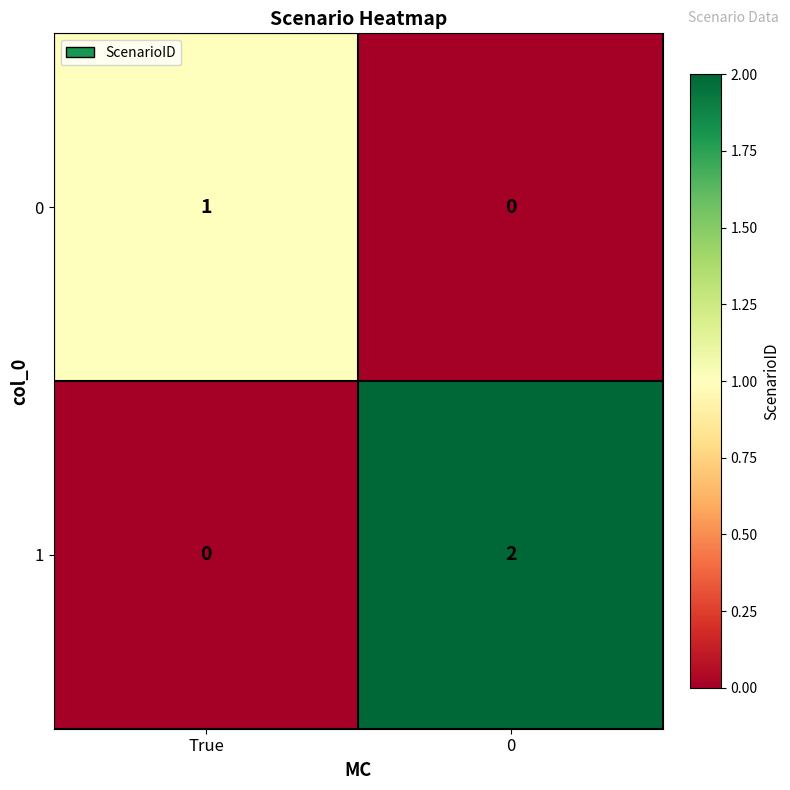

Reading right to left, transcribe all the data shown in this chart.

0: 0=0	True=1
1: 0=2	True=0